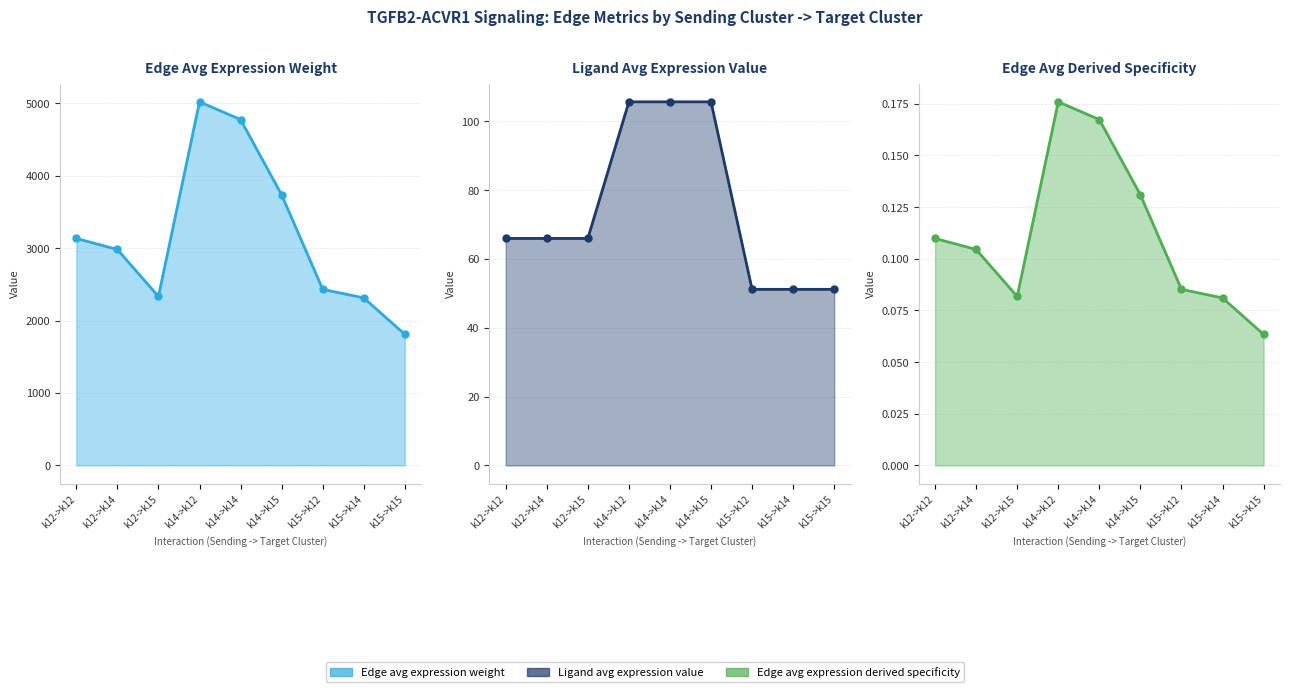

How many Edge avg expression derived specificity values are between 0 and 1?

9